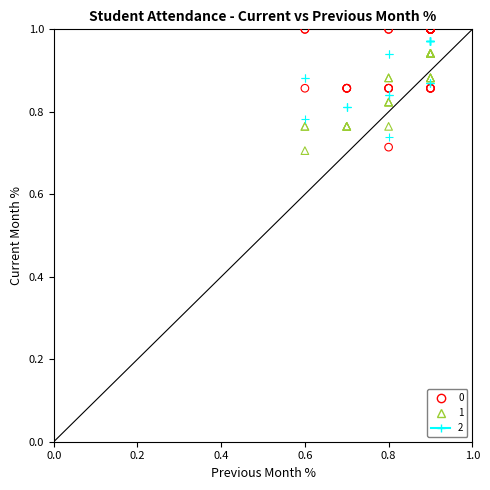

Which series contains the highest Y value?

0